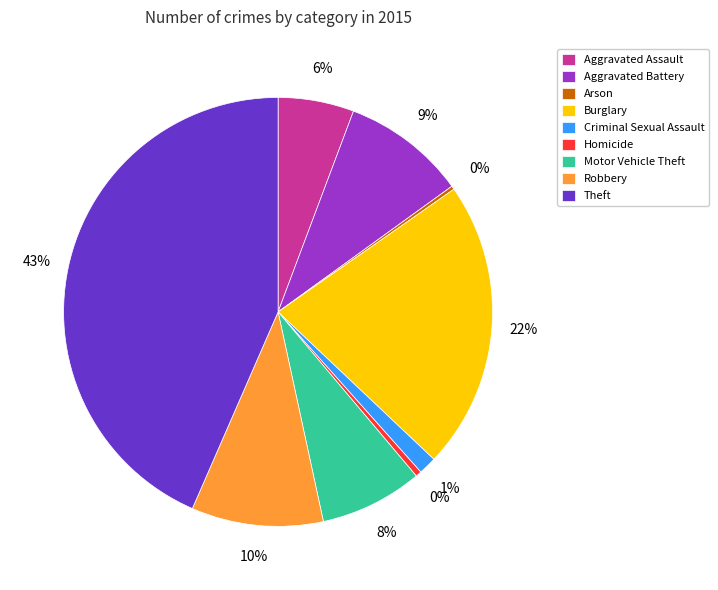

To the nearest percent, what is the combined percentage of Aggravated Assault and Aggravated Battery?

15%